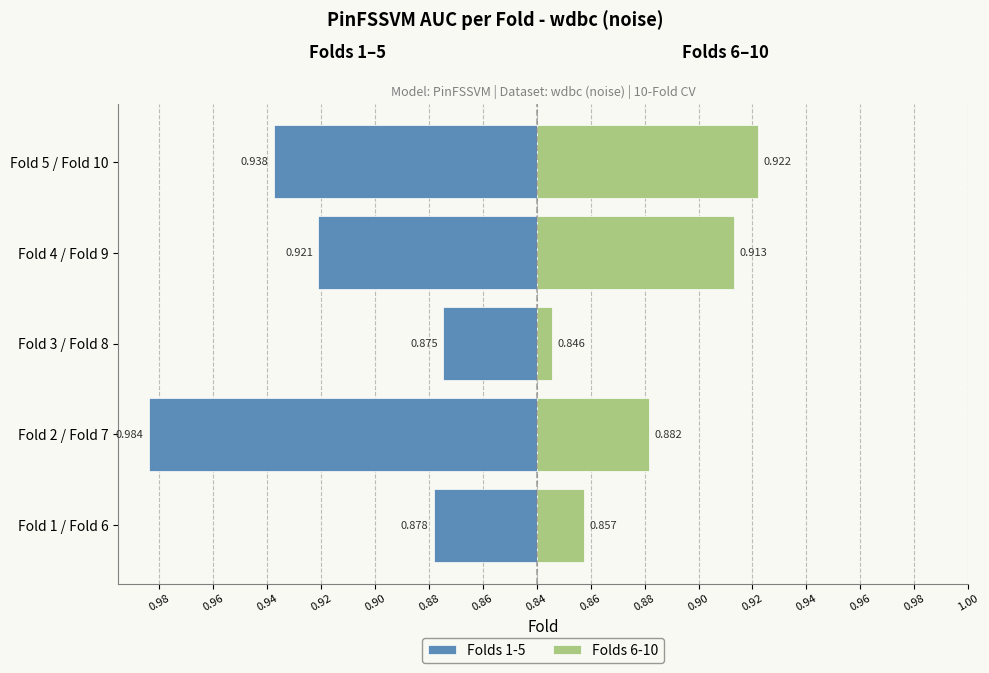

Which series has the widest spread of values?

Folds 1-5